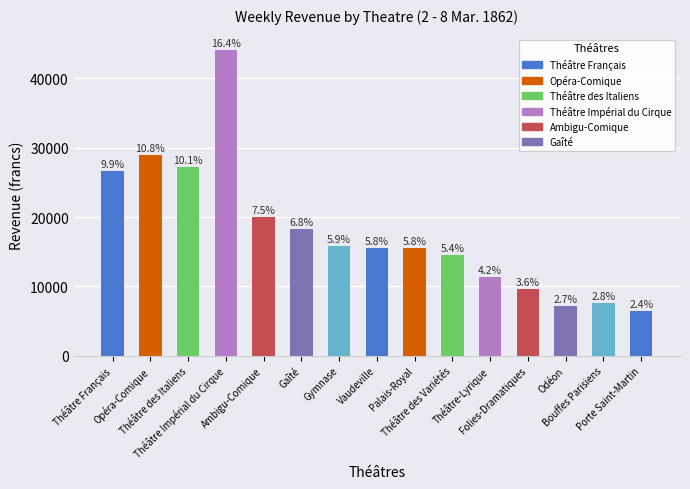

List the labels in order of value, smallest first.

Porte Saint-Martin, Odéon, Bouffes Parisiens, Folies-Dramatiques, Théâtre-Lyrique, Théâtre des Variétés, Vaudeville, Palais-Royal, Gymnase, Gaîté, Ambigu-Comique, Théâtre Français, Théâtre des Italiens, Opéra-Comique, Théâtre Impérial du Cirque